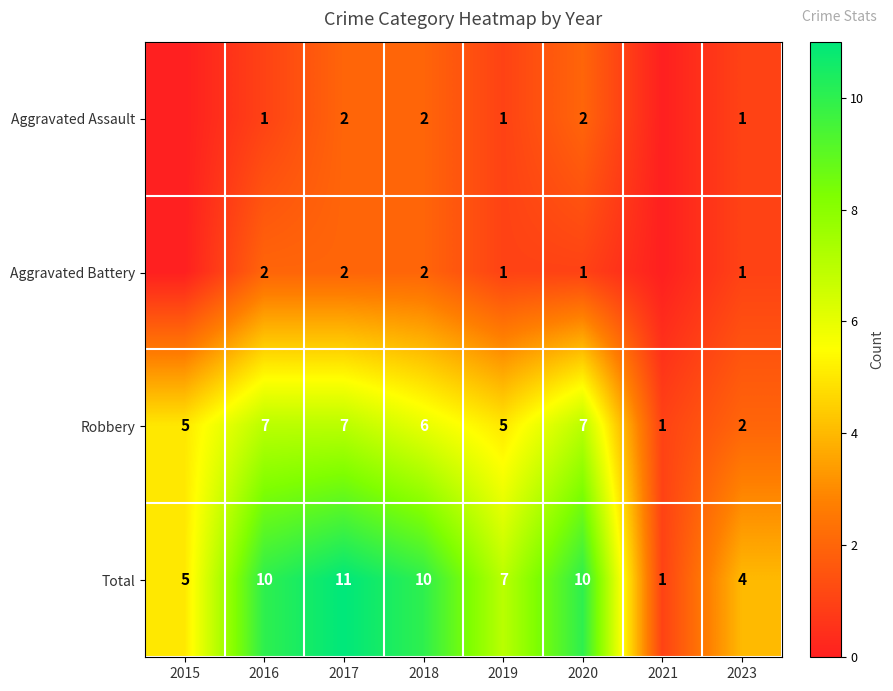

At which category does the chart reach its peak across all series?

2017